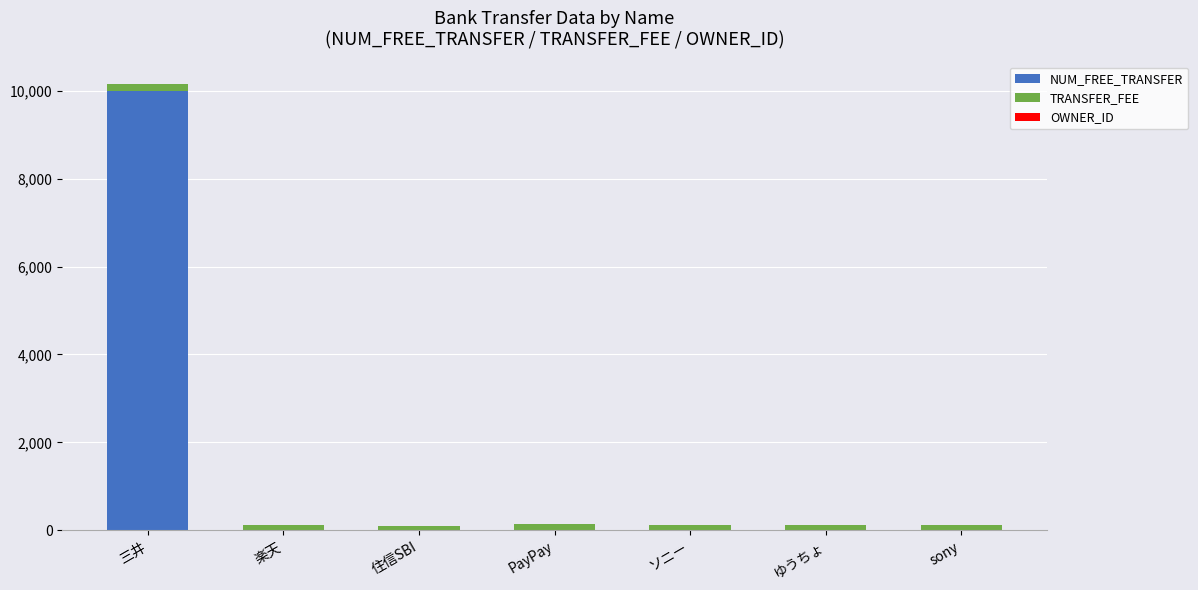

How many series are shown in this chart?

3